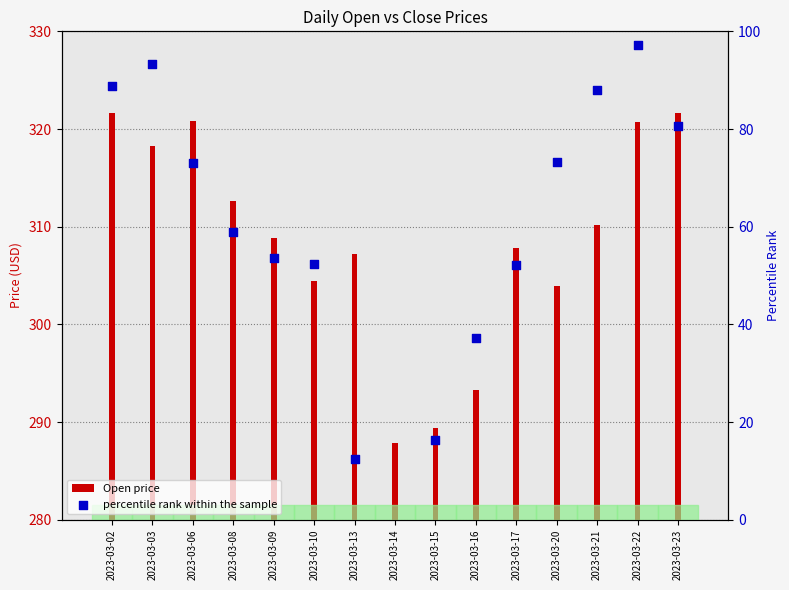

What are all the series names shown in the legend?

Open price, percentile rank within the sample